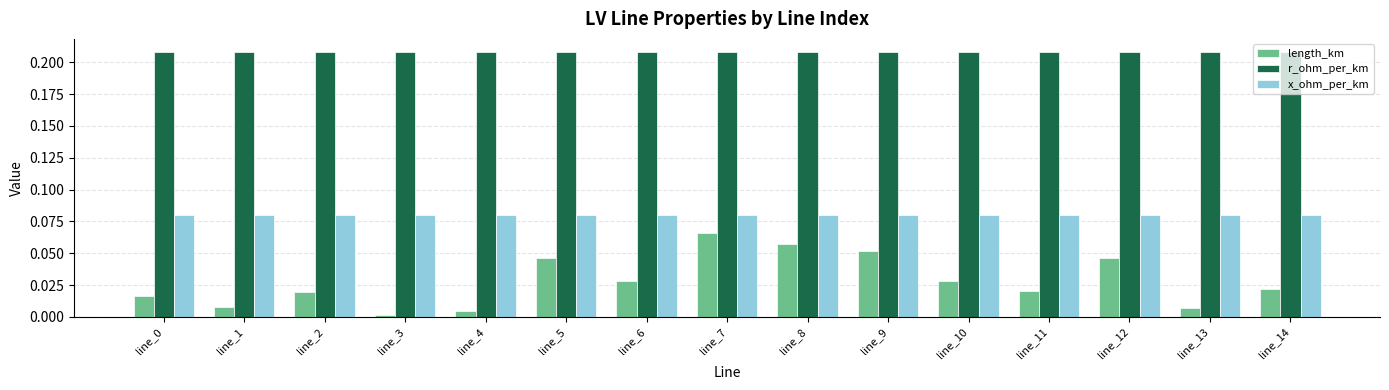

At which category is the sum across all series the highest?

line_7